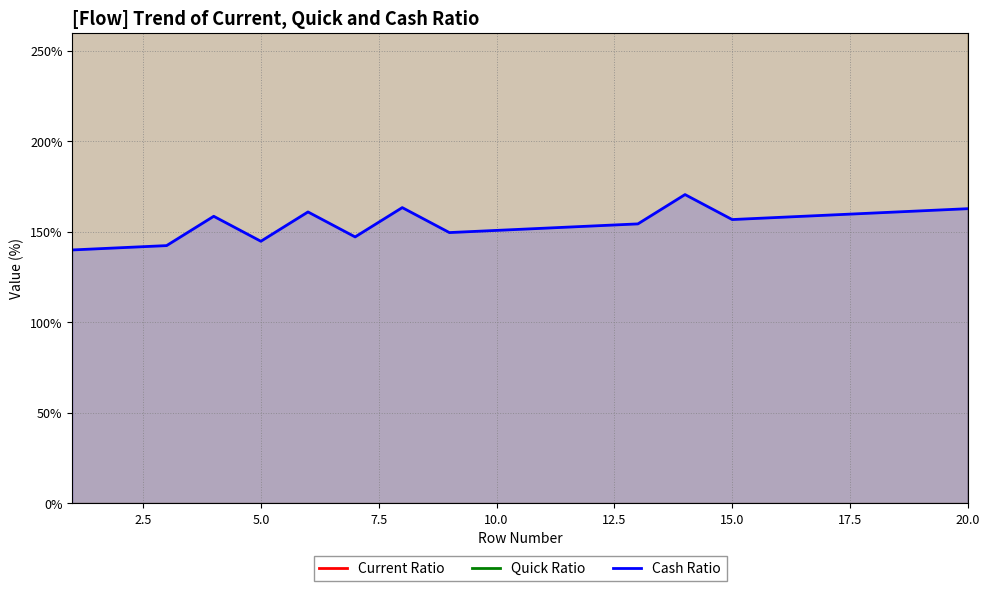

True or false: Cash Ratio and Quick Ratio cross at least once.

False